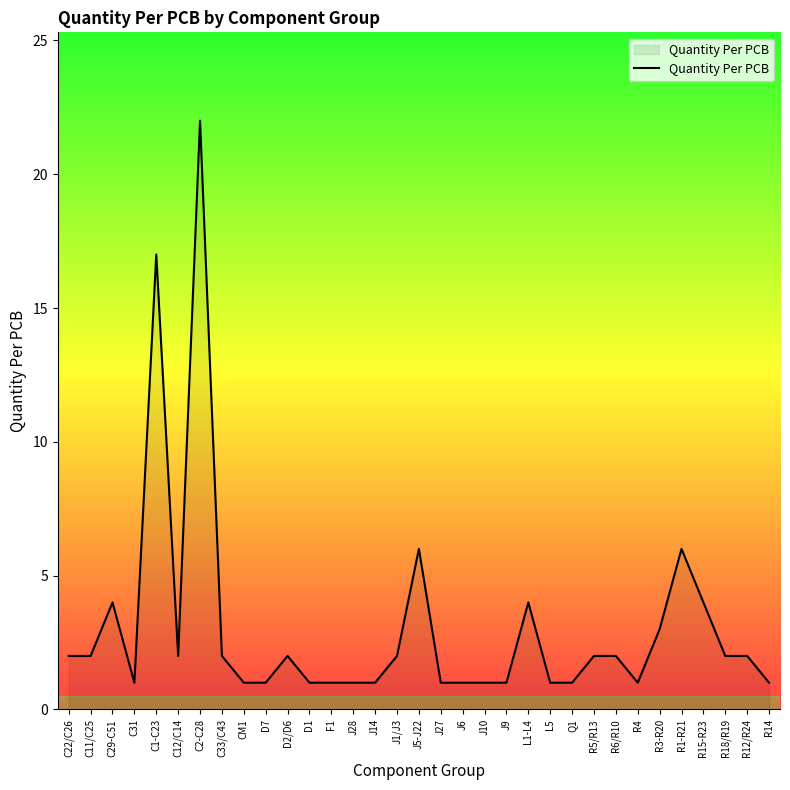

What is the change in value from D7 to J5-J22?

+5